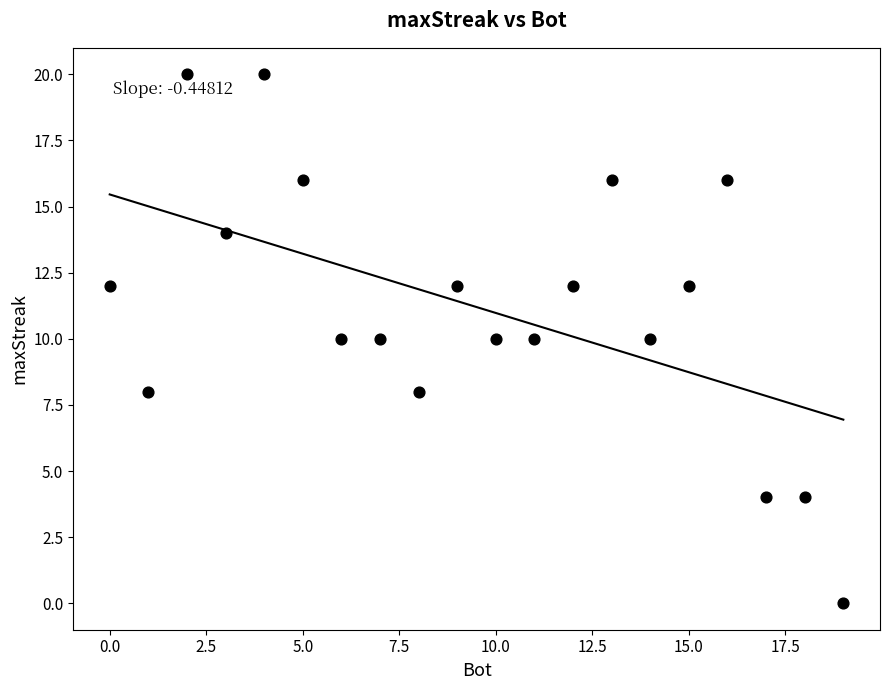

What is the range of Y values (max minus min)?

20